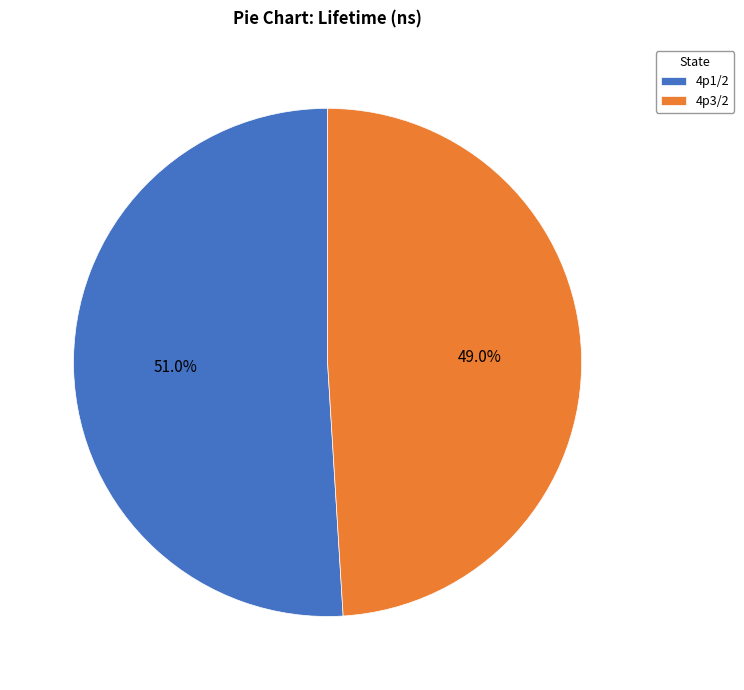

What percentage do 4p3/2 and 4p1/2 together represent?

100.0%